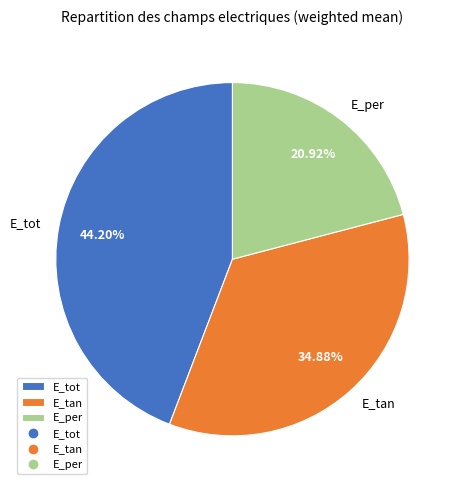

Between E_per and E_tot, which is larger?

E_tot